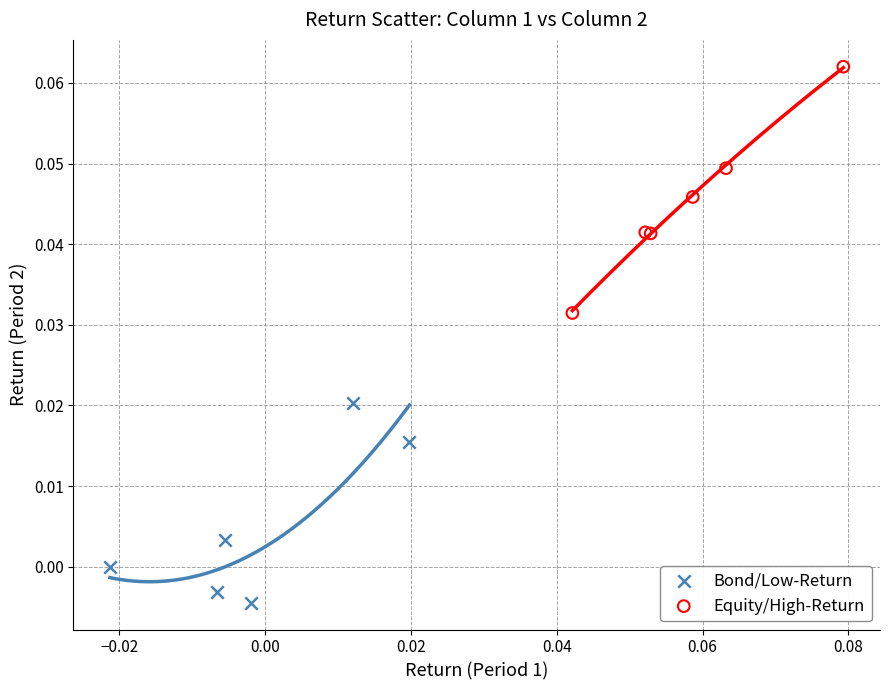

Which series contains the highest Y value?

Equity/High-Return